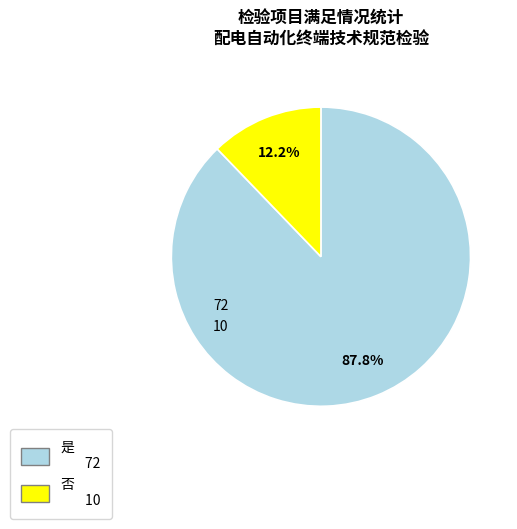

Approximately how many times larger is the value at 是 compared to 否?

7.2